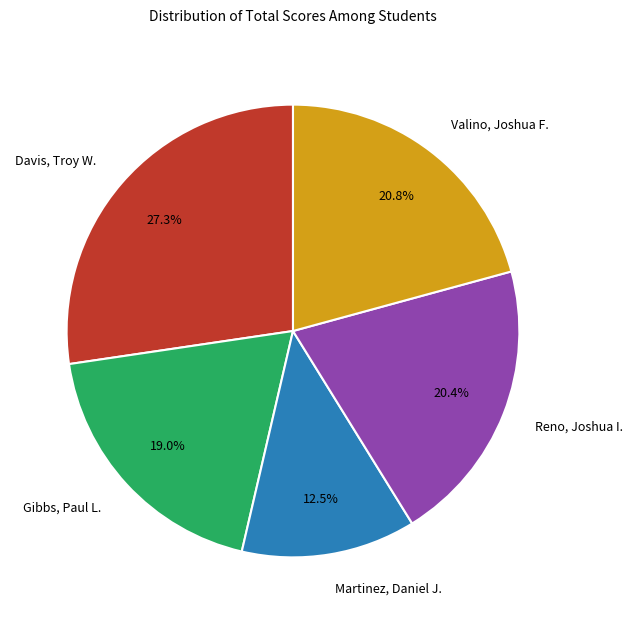

Combined, do Gibbs, Paul L. and Reno, Joshua I. account for over 50%?

No